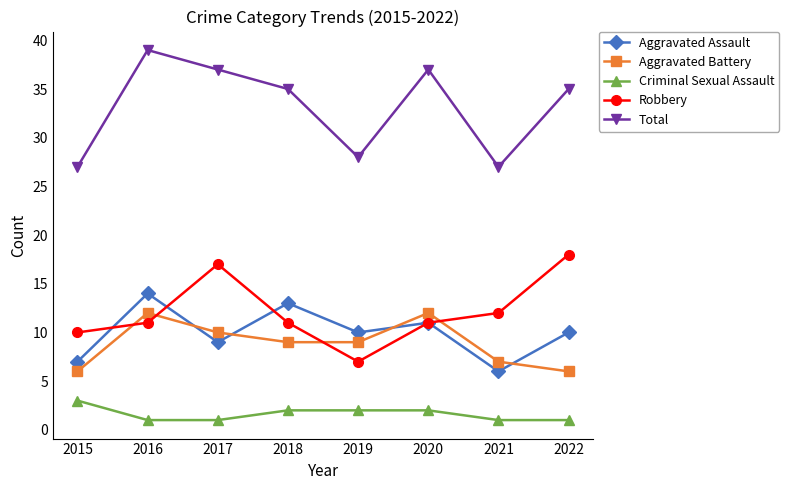

The Robbery series shows 11 at 2020. True or false?

True